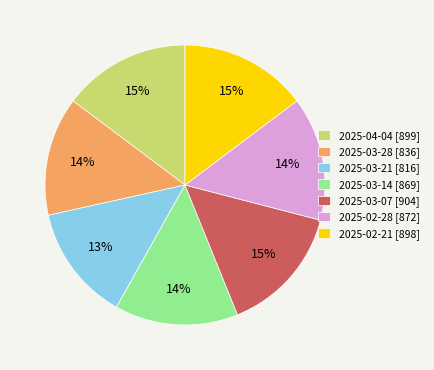

The 2025-03-07 slice represents 20% of the pie. True or false?

False